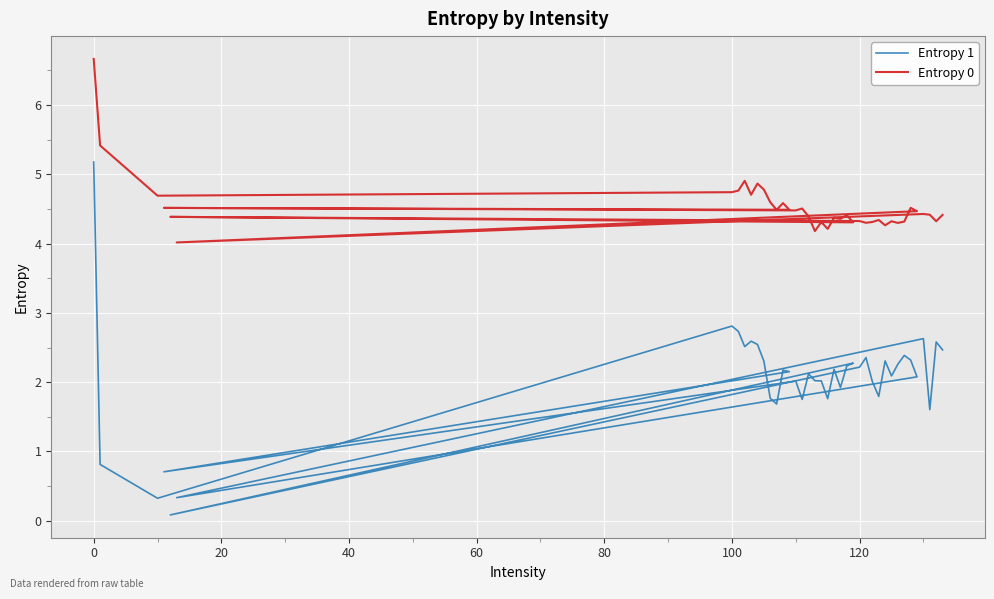

True or false: Entropy 1 and Entropy 0 intersect in this chart.

False